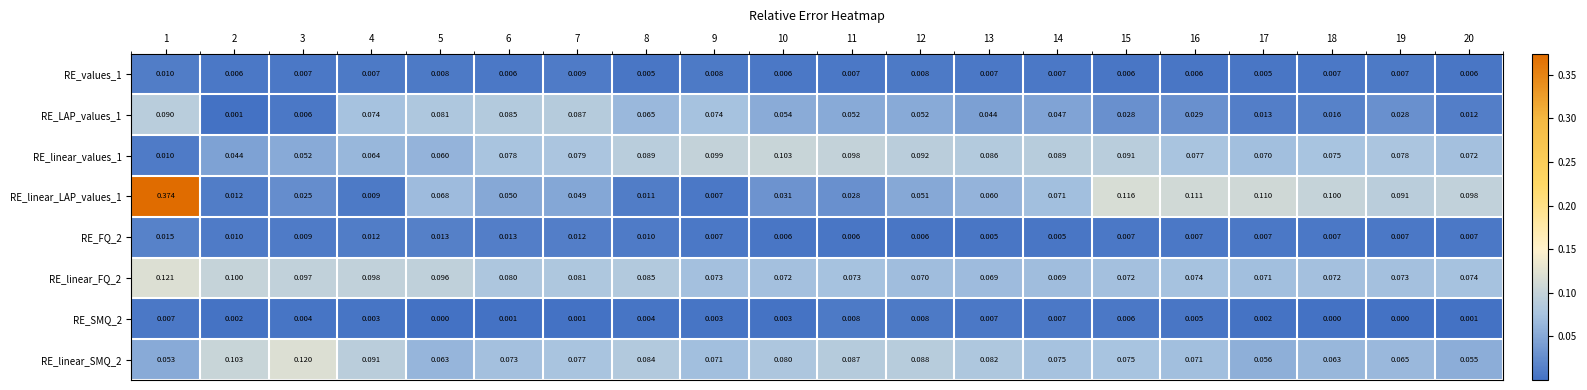

Is the value of RE_linear_SMQ_2 at 15 greater than the value of RE_linear_LAP_values_1 at 17?

No